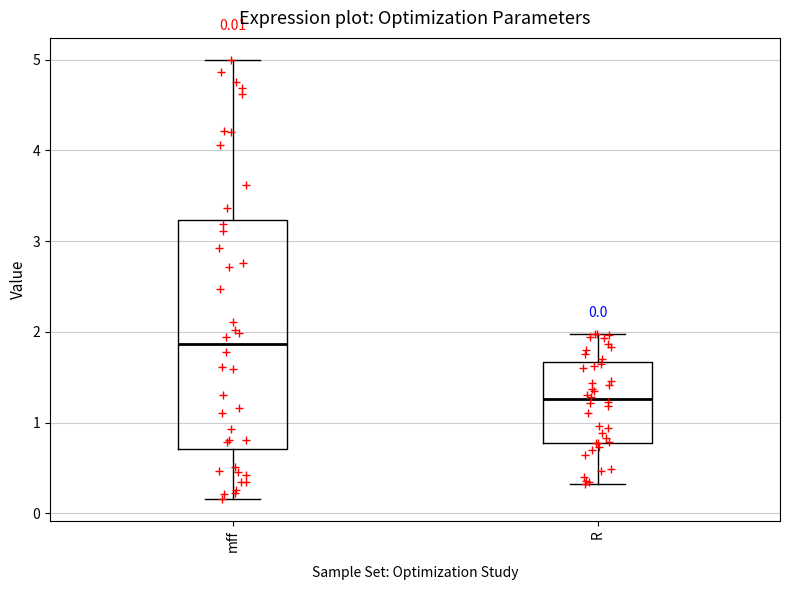

Comparing the boxes themselves (not the whiskers), which one is the tallest?

mff